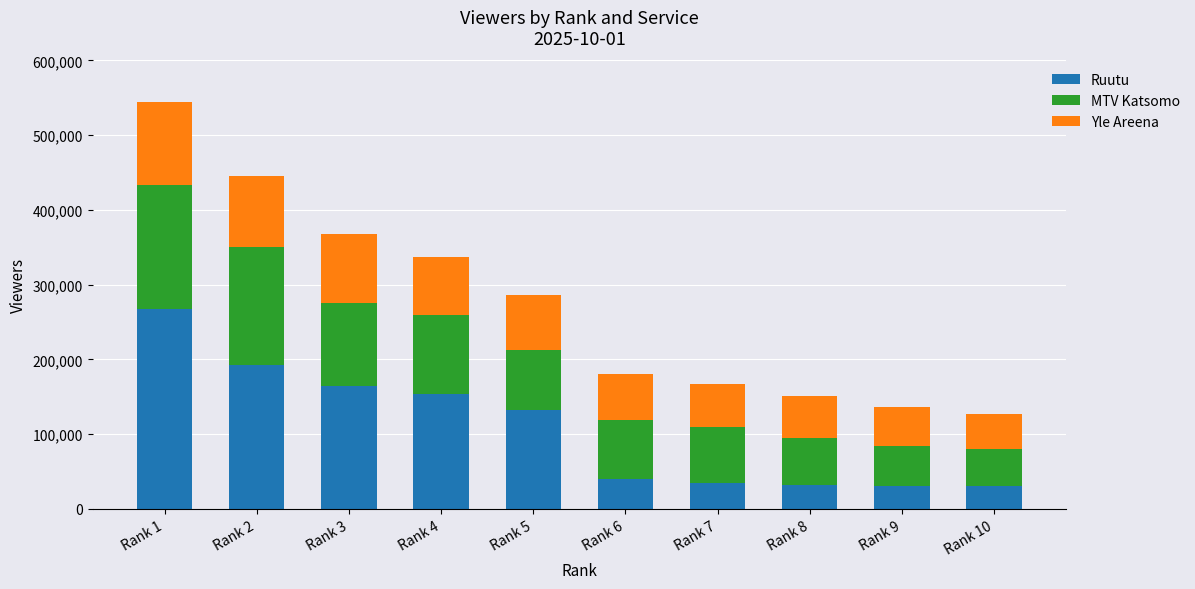

The value of Ruutu at Rank 3 is 81613. True or false?

False